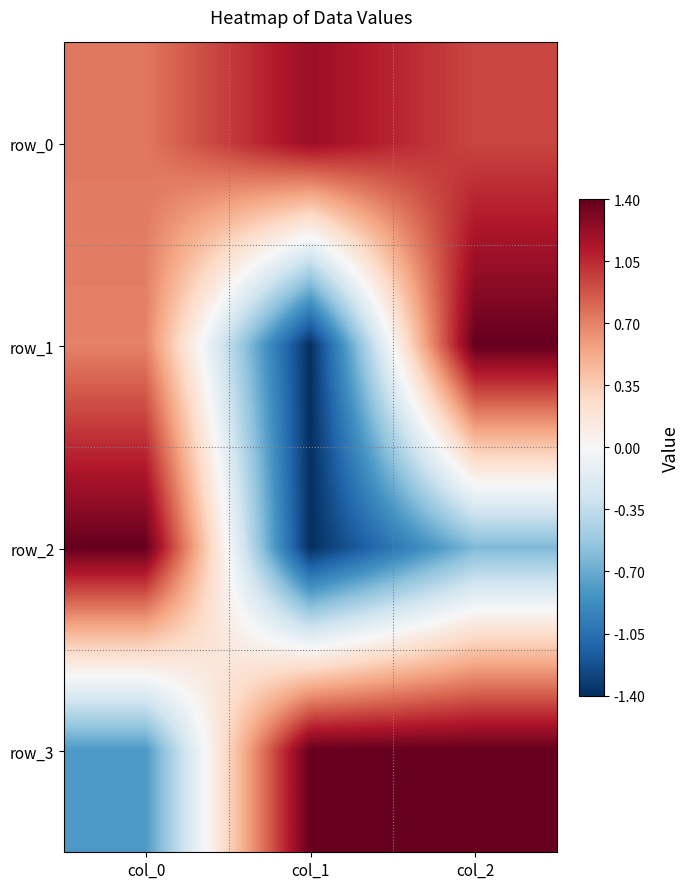

At which label does row_0 reach its minimum?

col_0